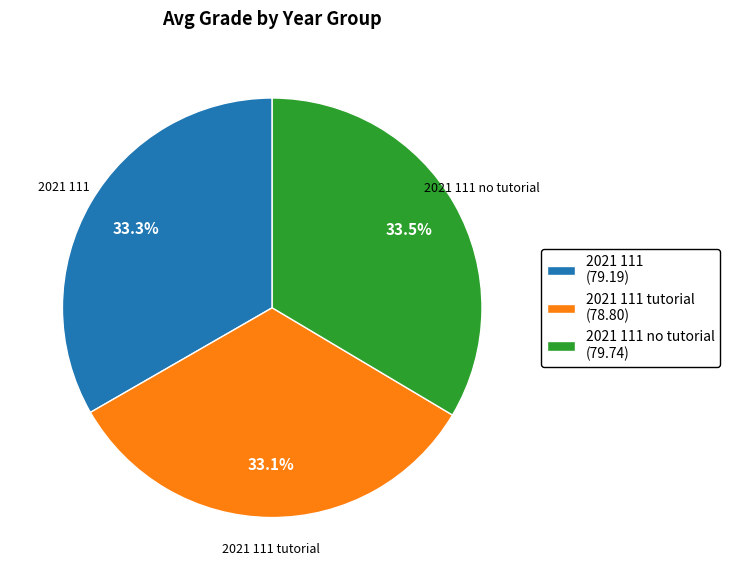

What is the ratio of the value at 2021 111 (79.19) to the value at 2021 111 no tutorial (79.74)?

1.0